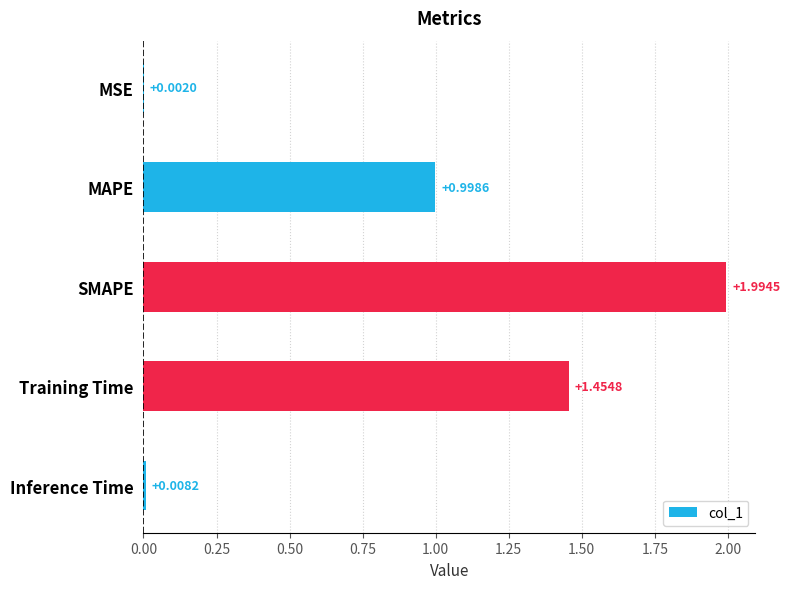

Where is the data nearest to the value 0?

MSE